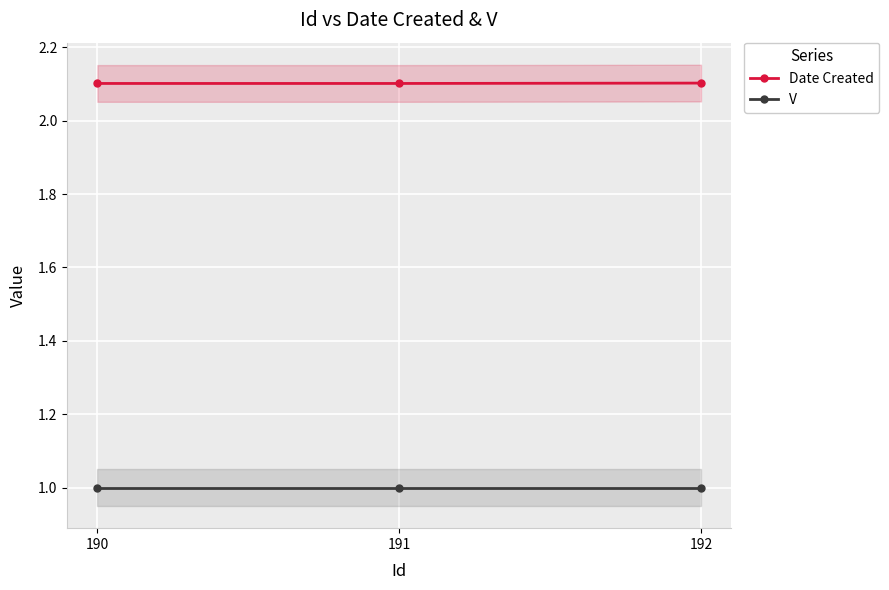

What is the value of the Date Created point at the 1st from the left?

2.1